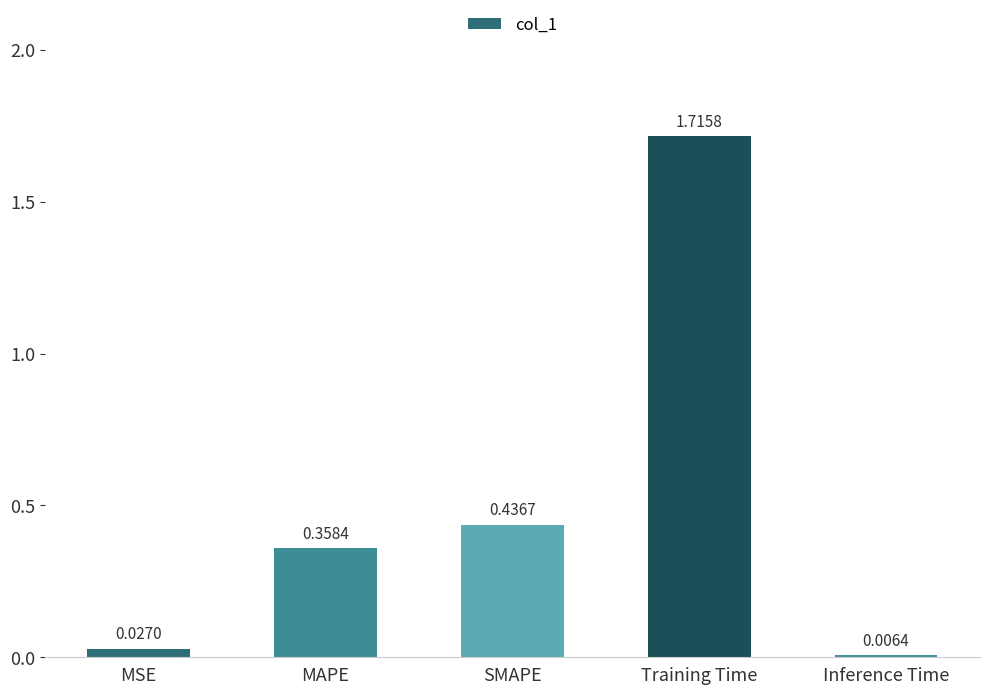

What is the label of the 3rd bar from the right?

SMAPE